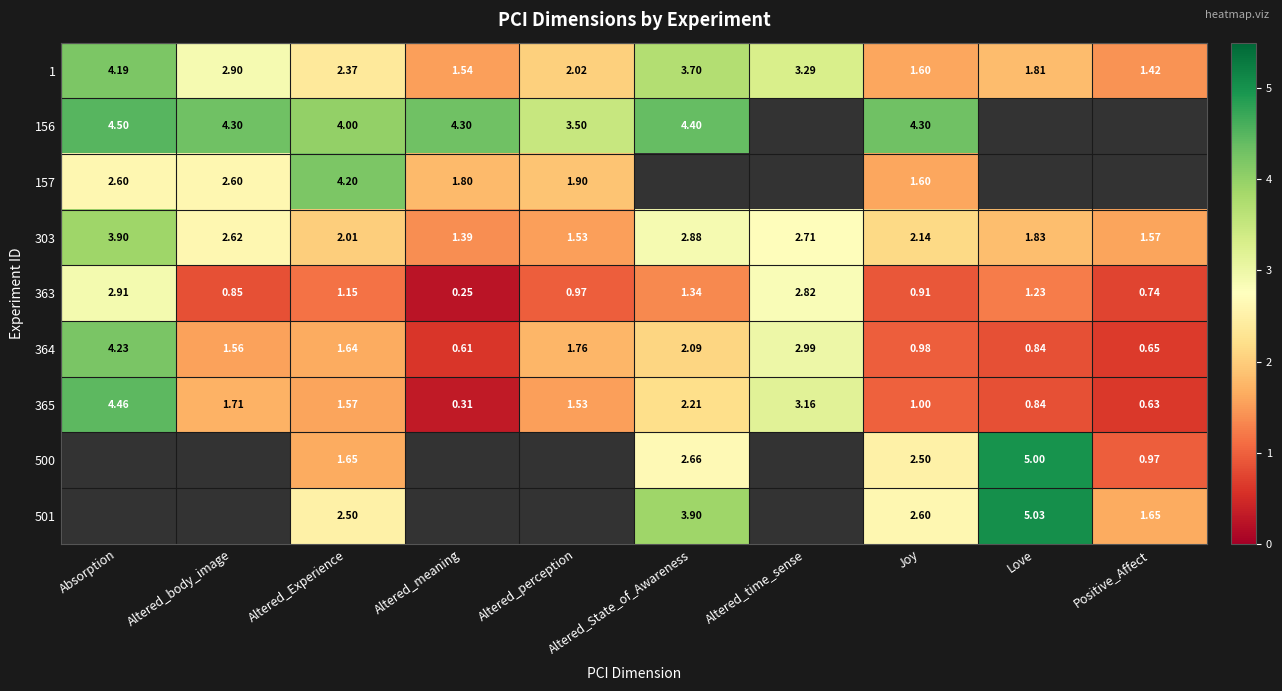

What is the spread (max minus min) of values at Love?

4.2